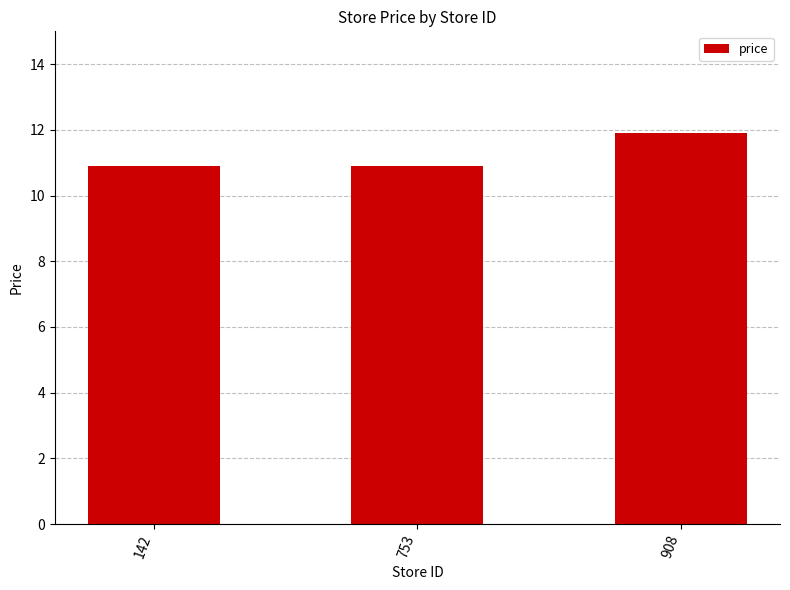

Which label corresponds to the largest value in the chart?

908